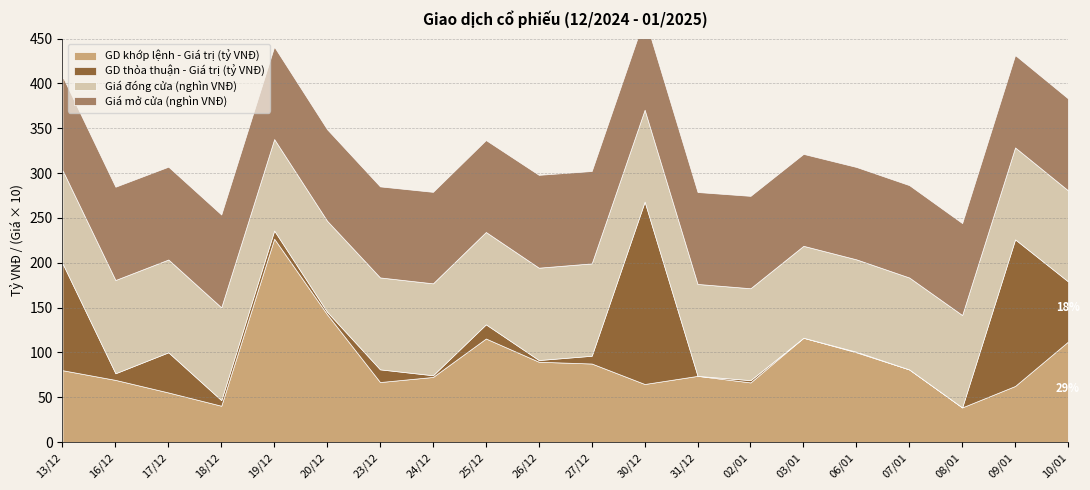

What is the maximum value shown in the chart?

226.9